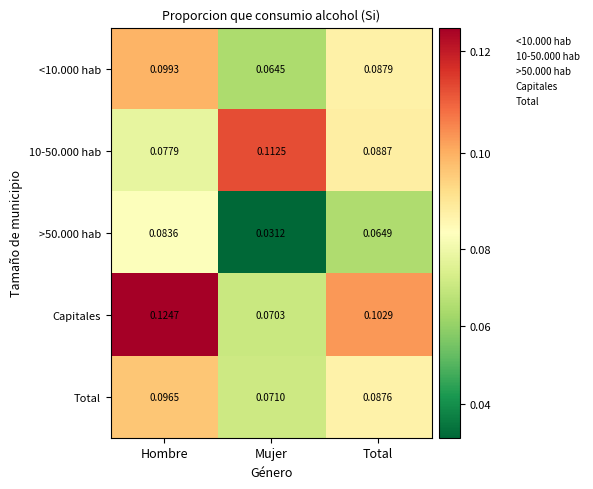

Where is <10.000 hab nearest to the value 0?

Mujer